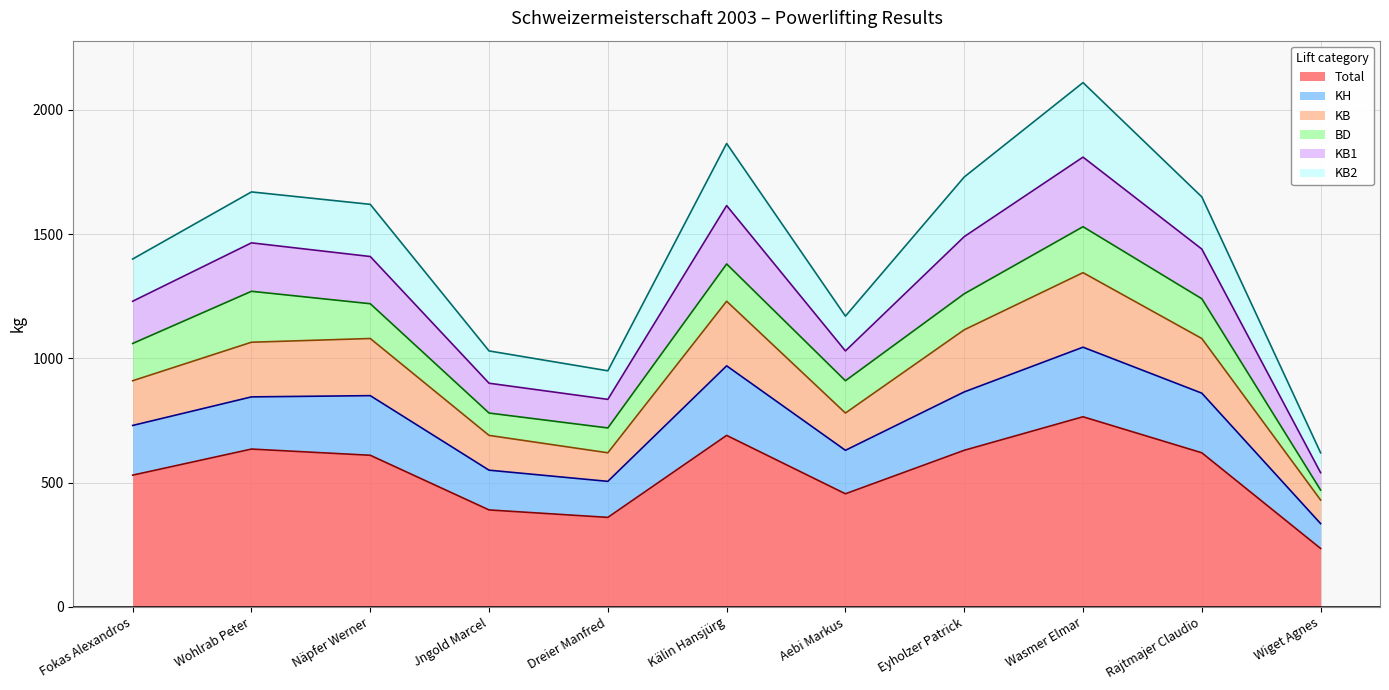

Does the chart display data point markers on the line(s)?

No